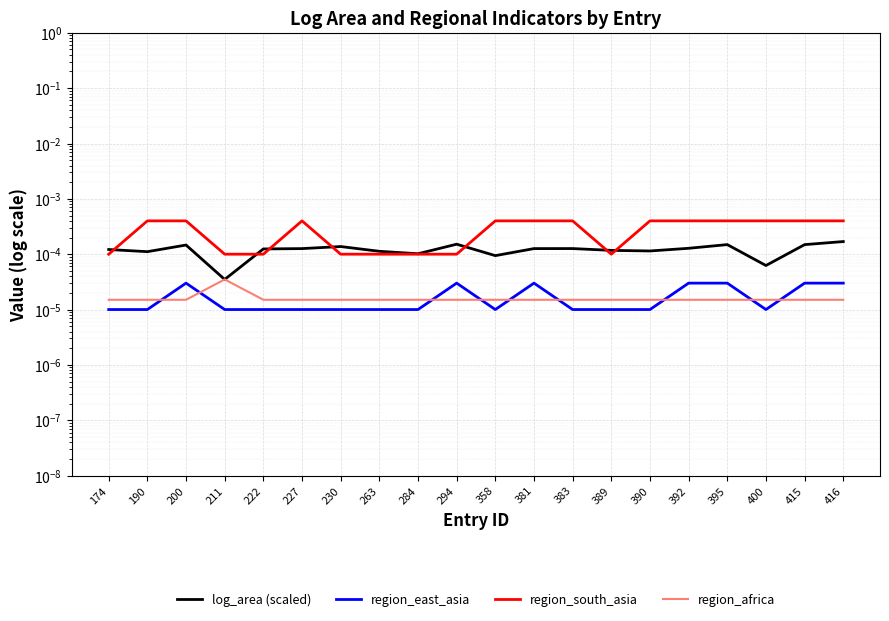

How many interior local peaks does the region_africa series have?

1